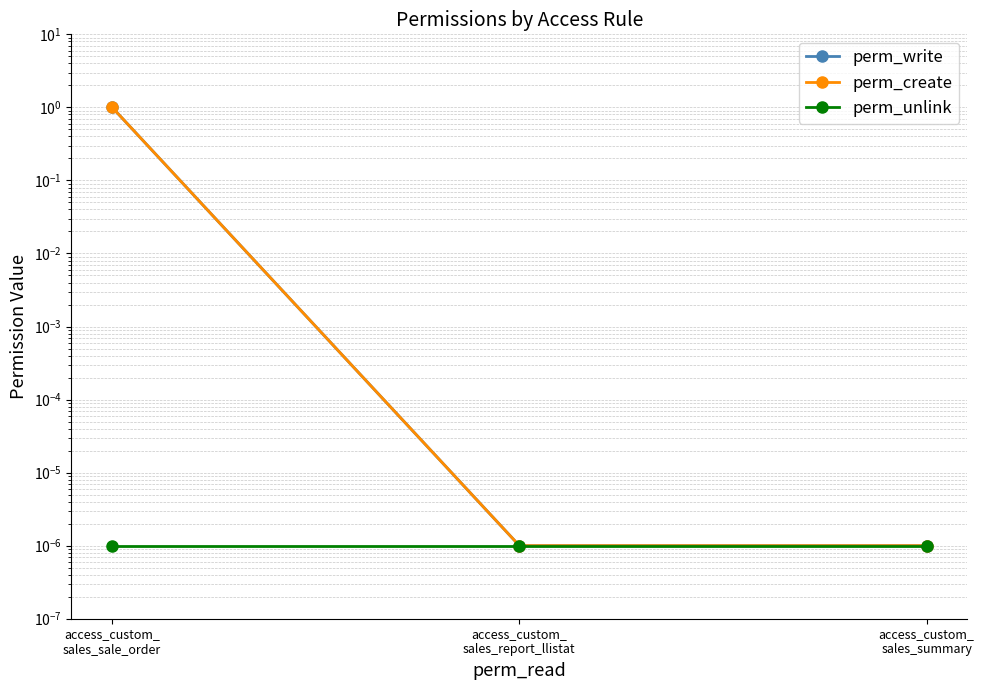

The perm_create series shows 0.0 at access_custom_
sales_summary. True or false?

True